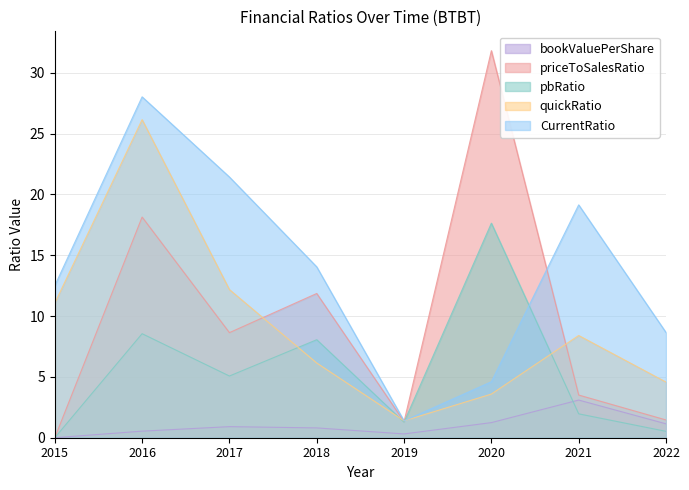

How many interior local peaks does the pbRatio series have?

3